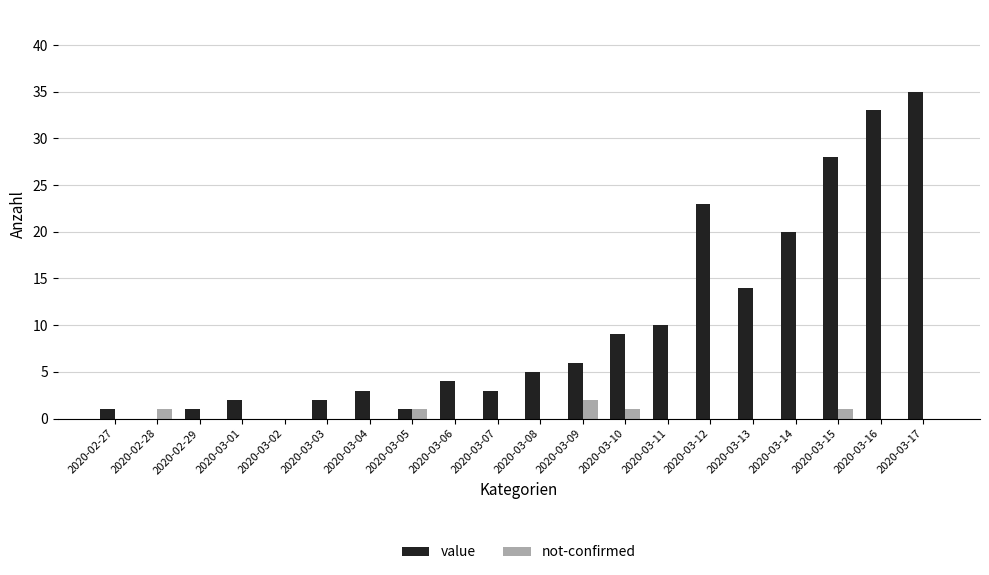

Between 2020-03-14 and 2020-03-17, which series saw the biggest shift?

value